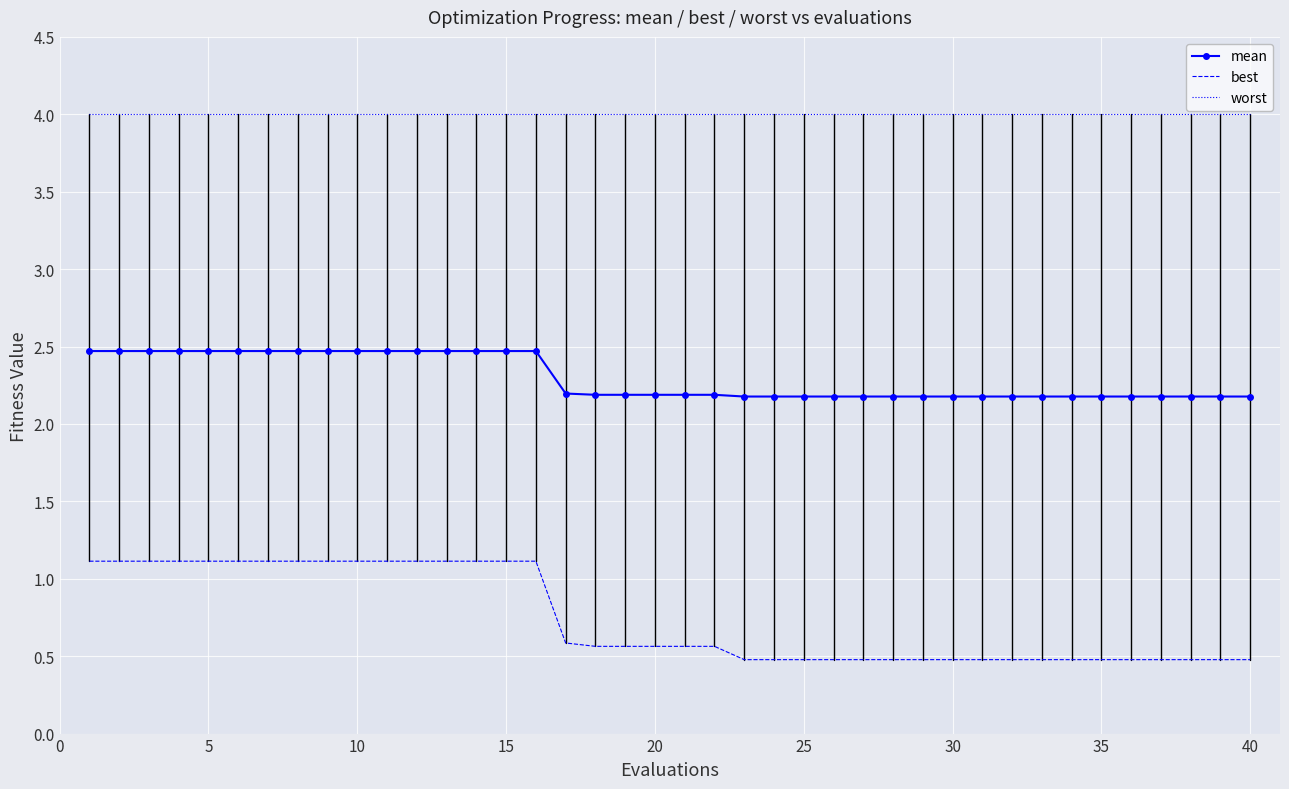

List the series in order of their peak value, lowest first.

best, mean, worst